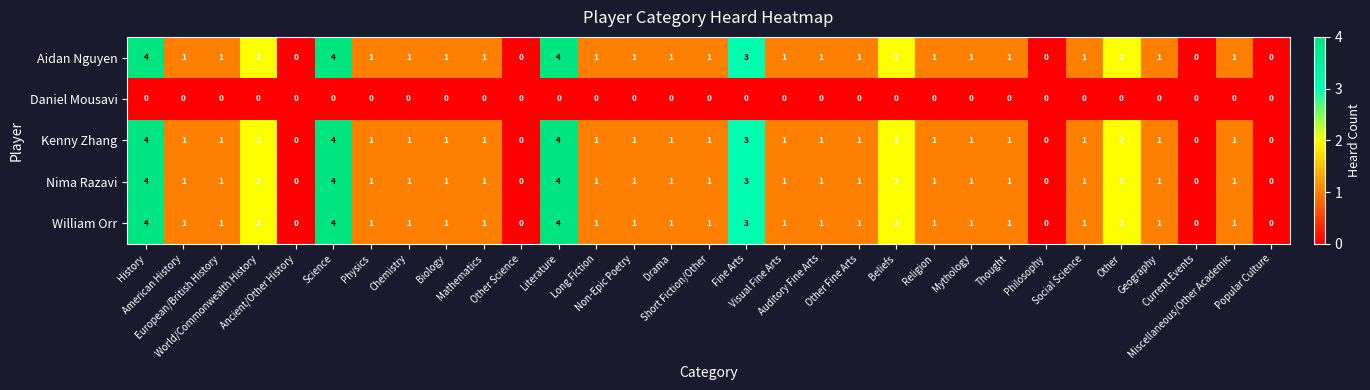

What is the difference between the maximum and minimum values in the Aidan Nguyen series?

4